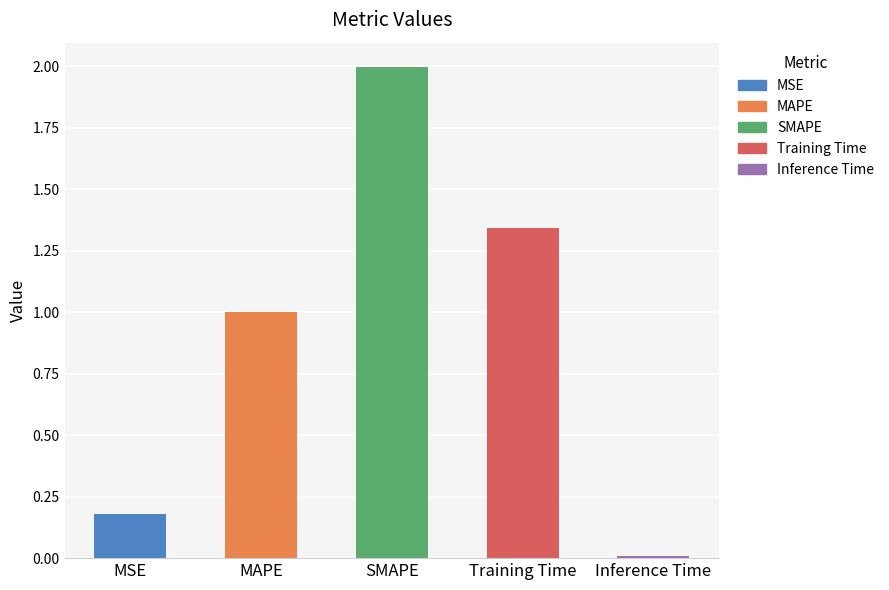

Between Inference Time and SMAPE, which is larger?

SMAPE